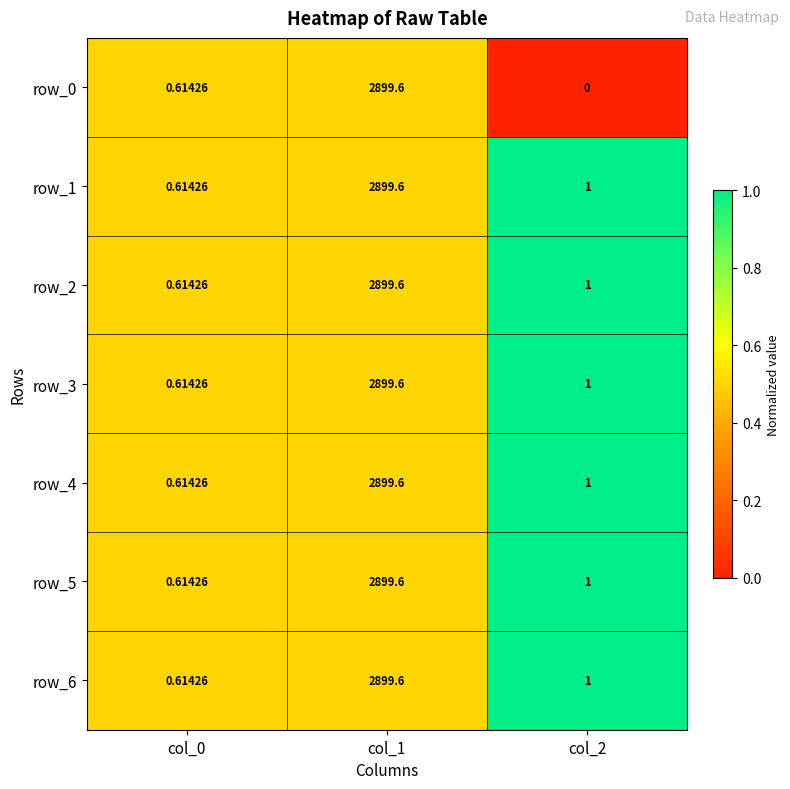

Is the value of row_6 at col_1 greater than the value of row_4 at col_2?

Yes